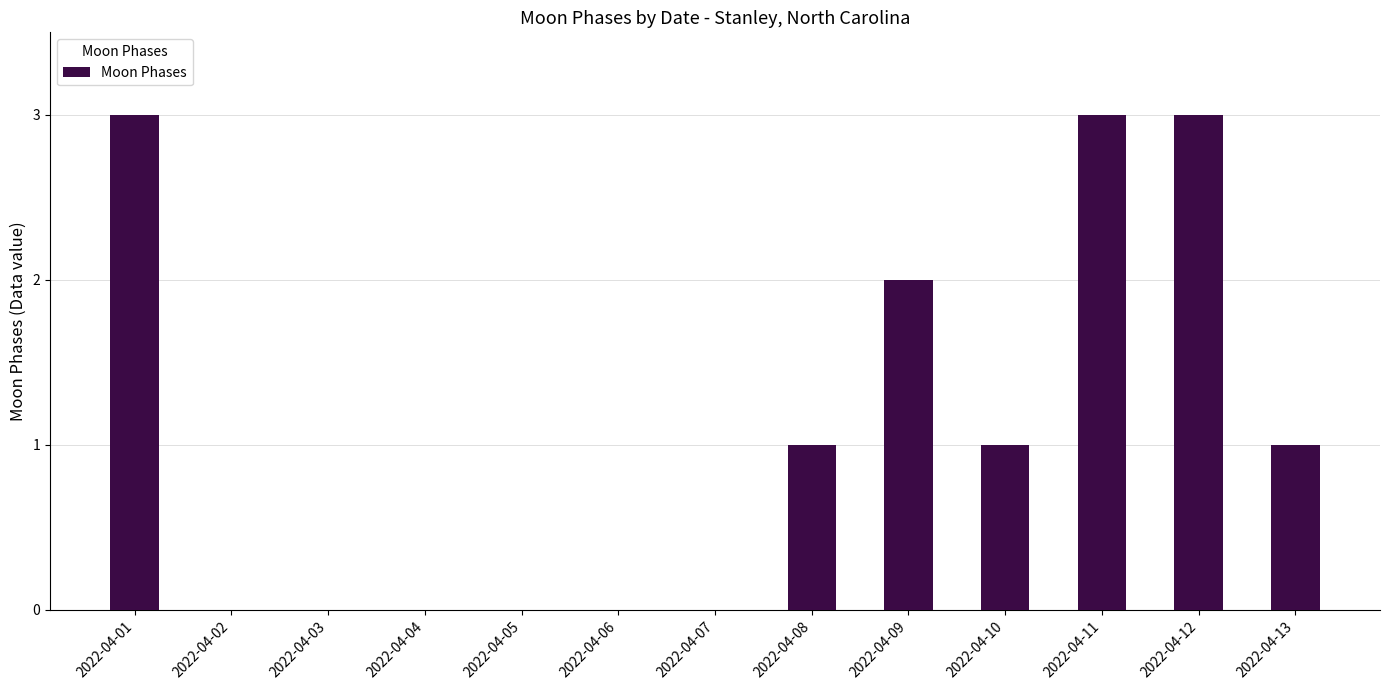

How many values are between 0 and 2?

10